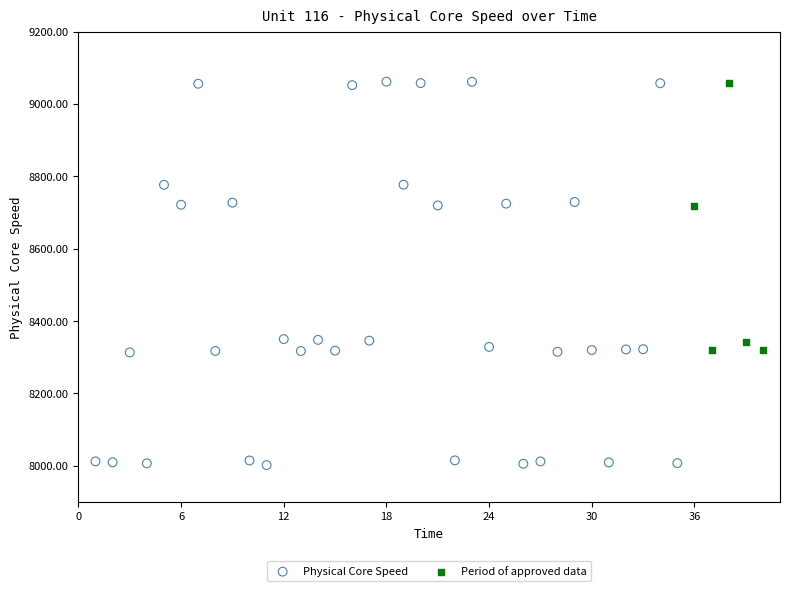

Which series has the largest Y range (max minus min)?

Physical Core Speed